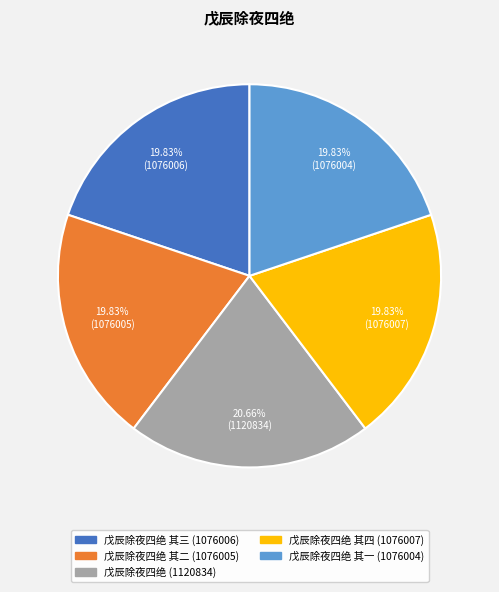

How many segments does this pie chart have?

5